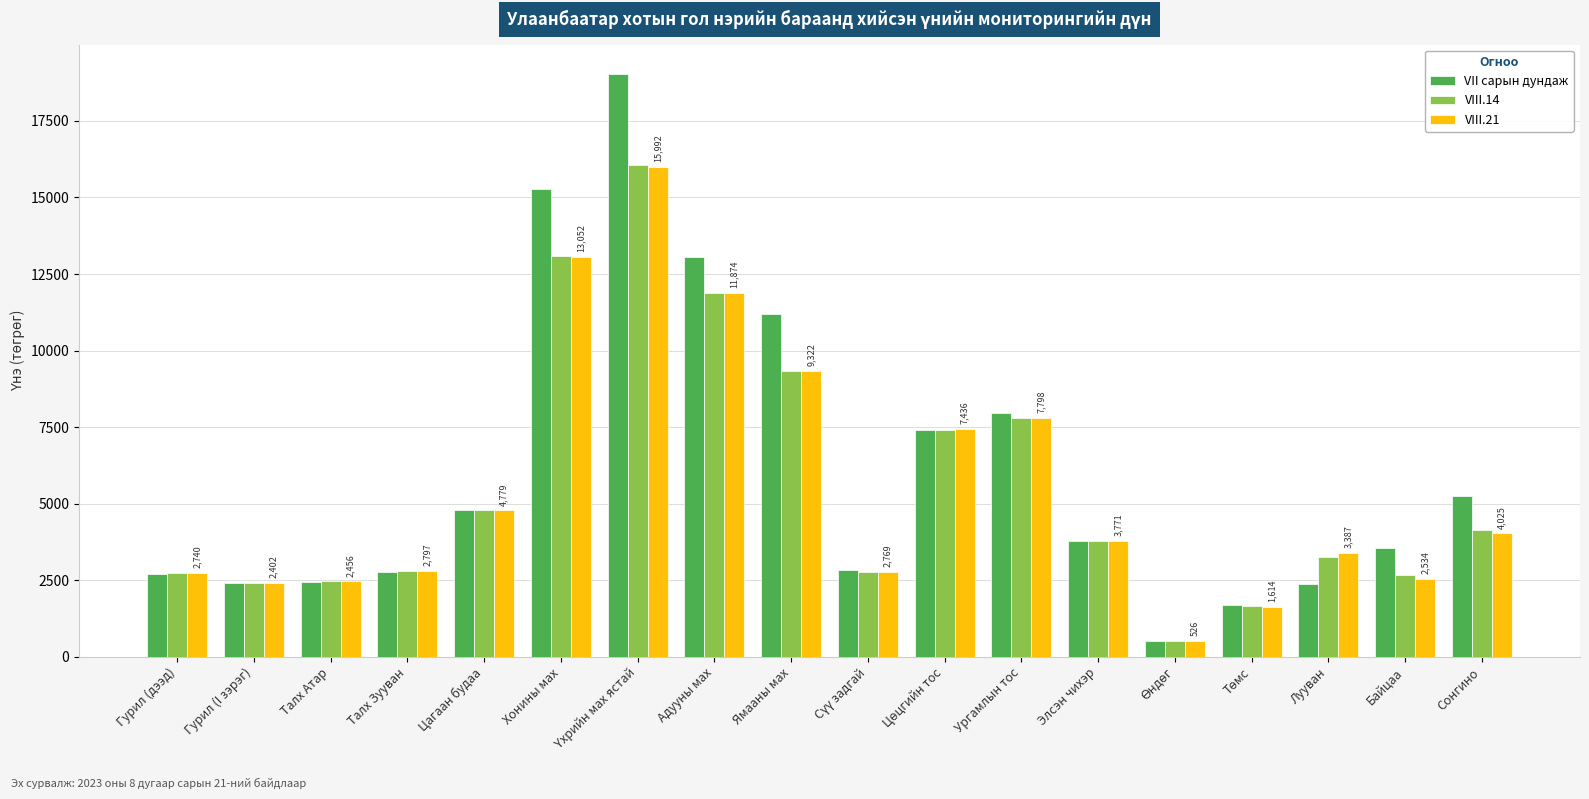

How many series are shown in this chart?

3